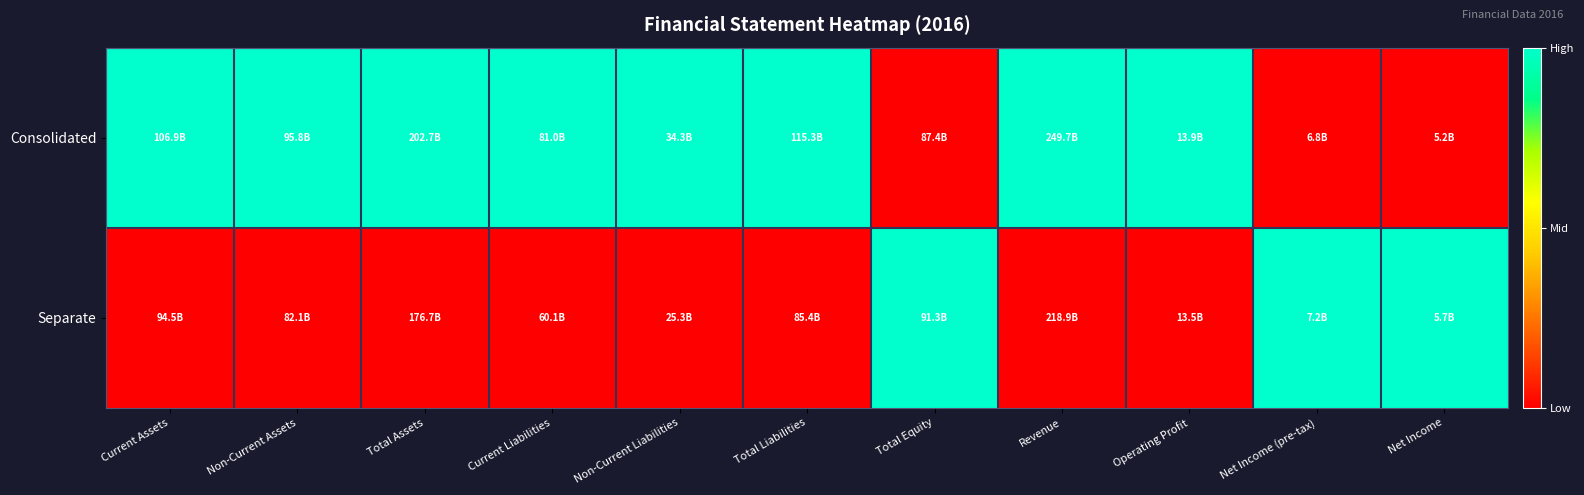

Between Operating Profit and Net Income, which is larger?

Operating Profit